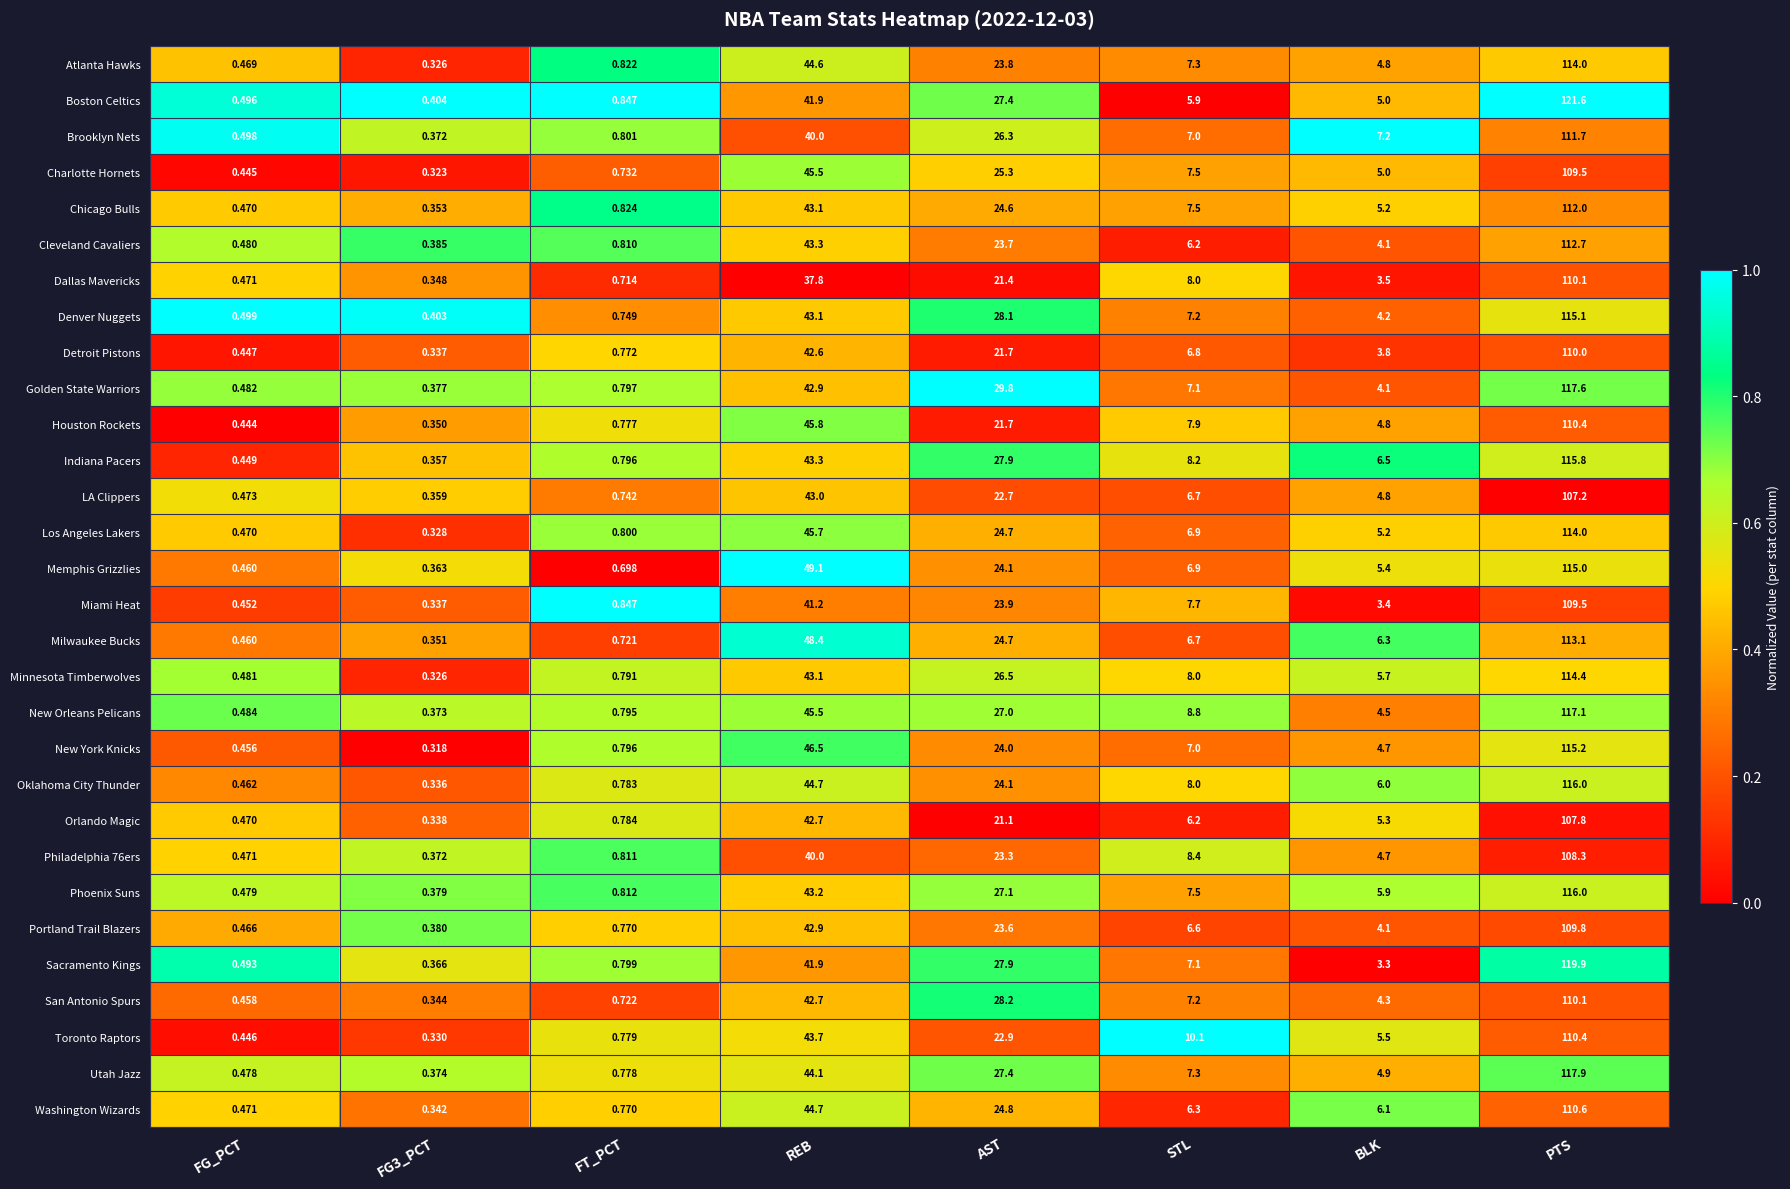

What is the total value across all series at FT_PCT?

23.4